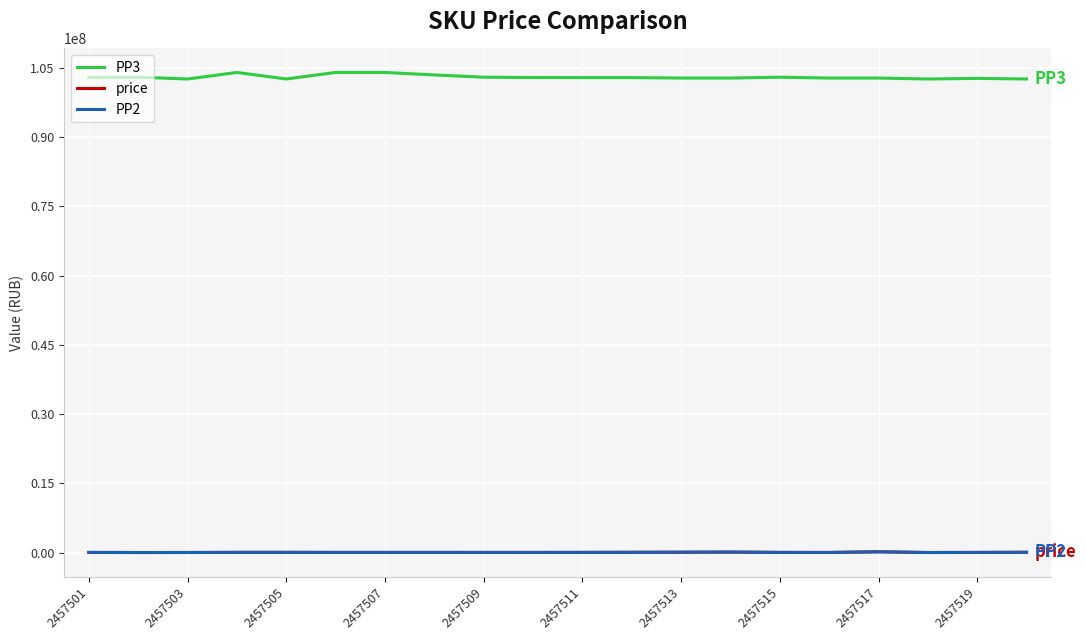

Which series has the largest range (max minus min)?

PP3